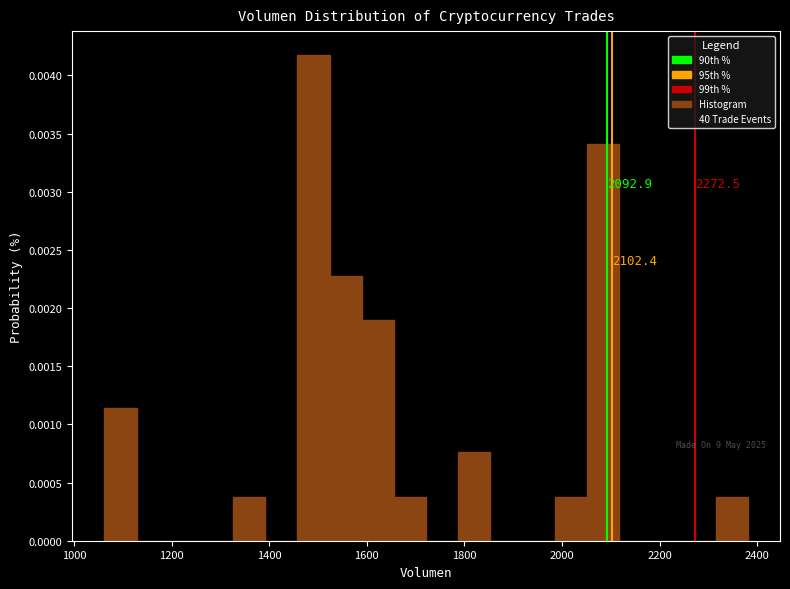

Around what value on the x-axis is the tallest bar? Give the approximate position of its centre, as read against the axis.

1500